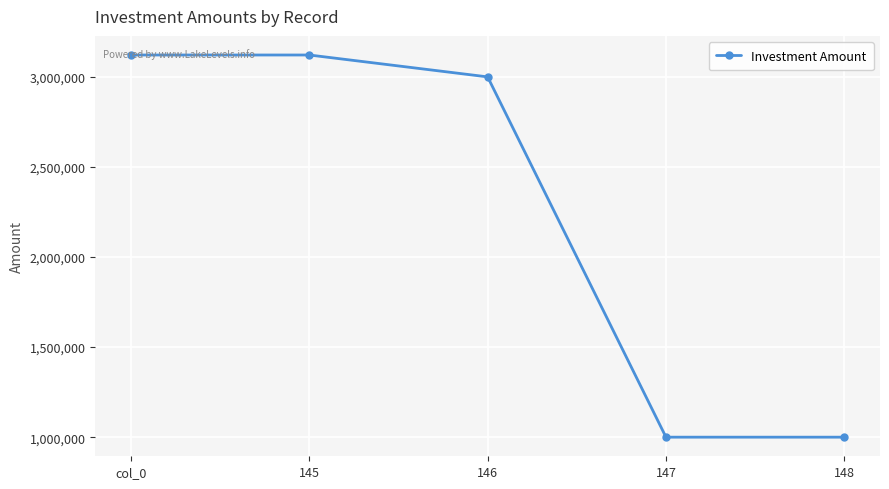

What is the change in value from col_0 to 146?

-121510